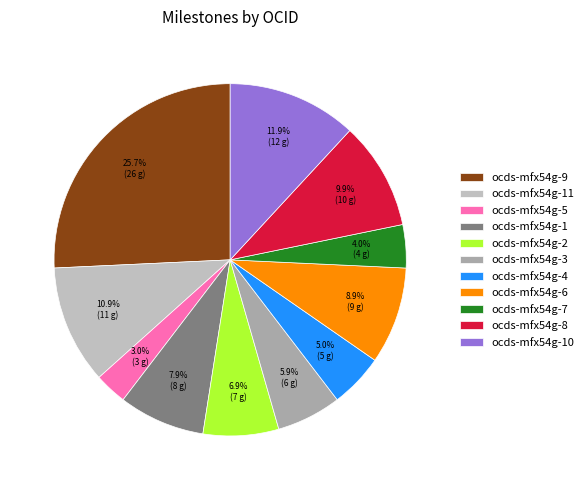

Rank the categories by value from lowest to highest.

ocds-mfx54g-5, ocds-mfx54g-7, ocds-mfx54g-4, ocds-mfx54g-3, ocds-mfx54g-2, ocds-mfx54g-1, ocds-mfx54g-6, ocds-mfx54g-8, ocds-mfx54g-11, ocds-mfx54g-10, ocds-mfx54g-9